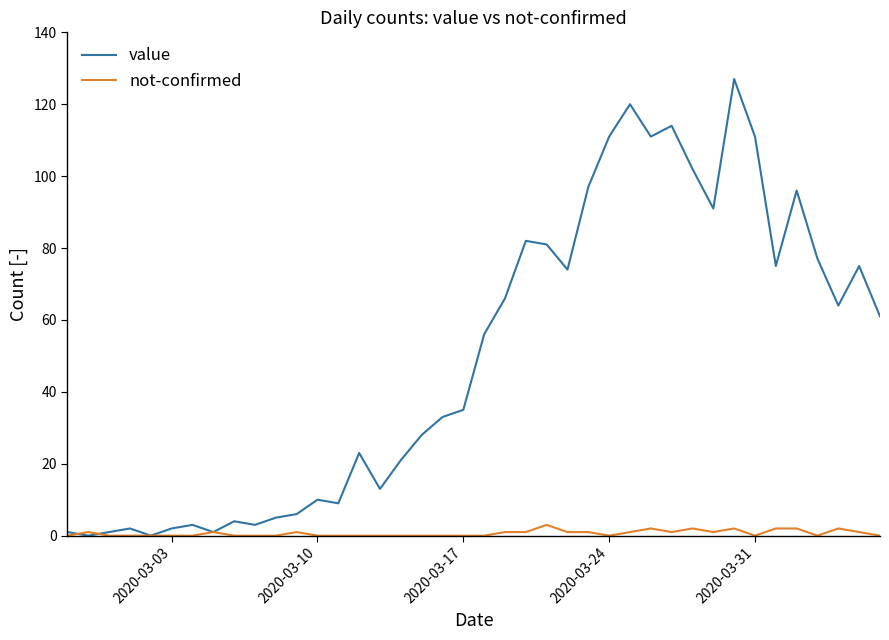

What is the highest value of the value series?

127